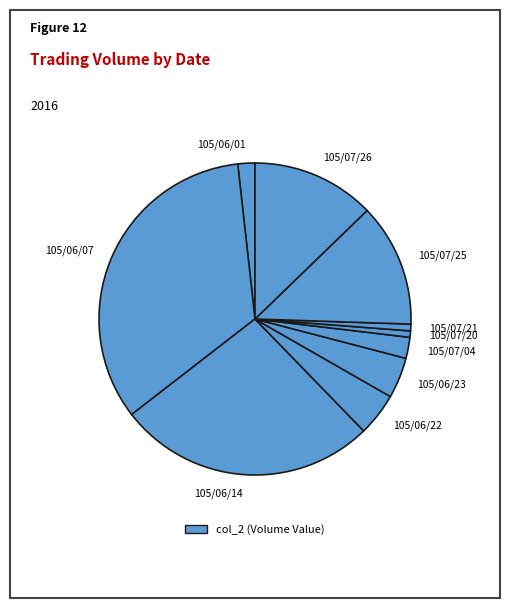

What is the ratio of the value at 105/06/14 to the value at 105/06/23?

6.3